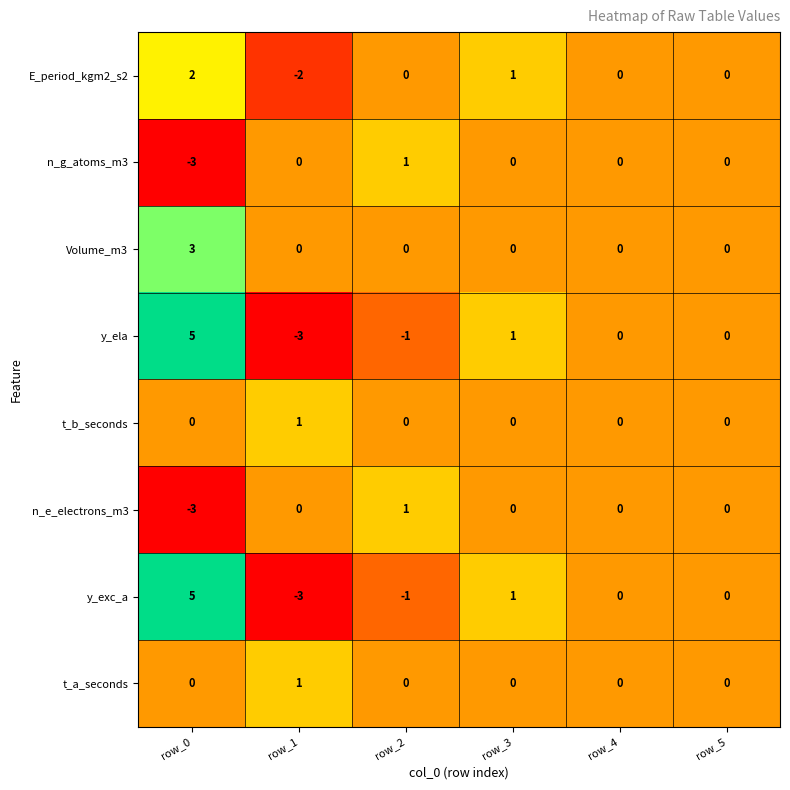

Which category has the highest value across all series?

row_0